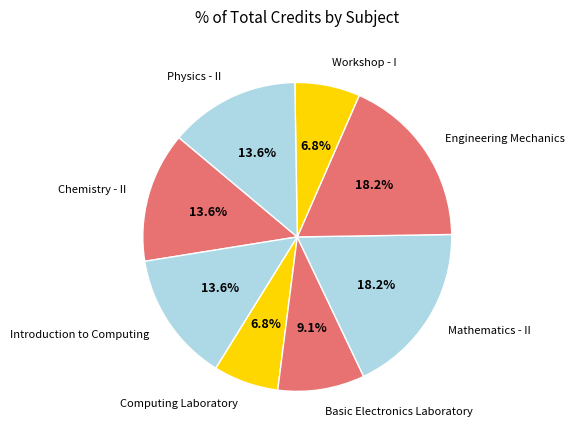

The Mathematics - II slice represents 5% of the pie. True or false?

False